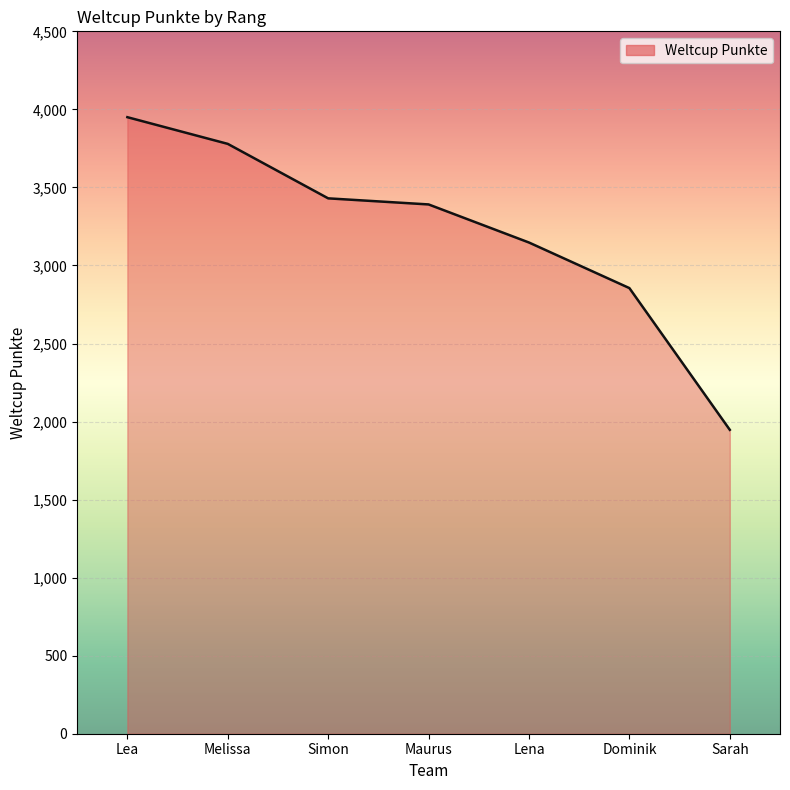

Between Sarah and Dominik, which is larger?

Dominik